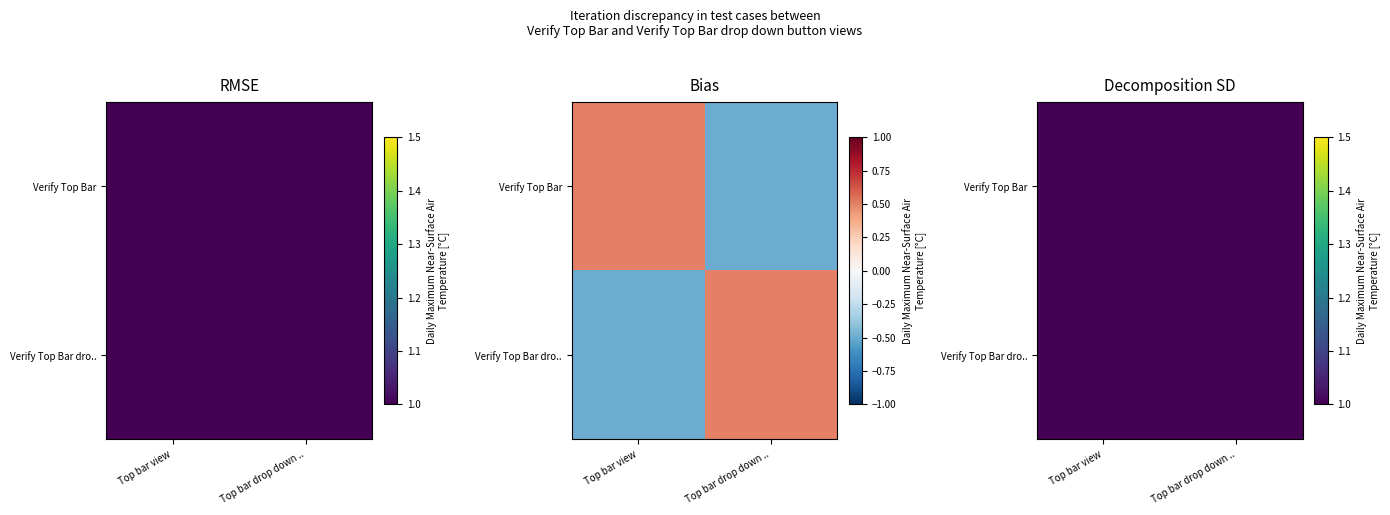

How many data points does each series have?

2